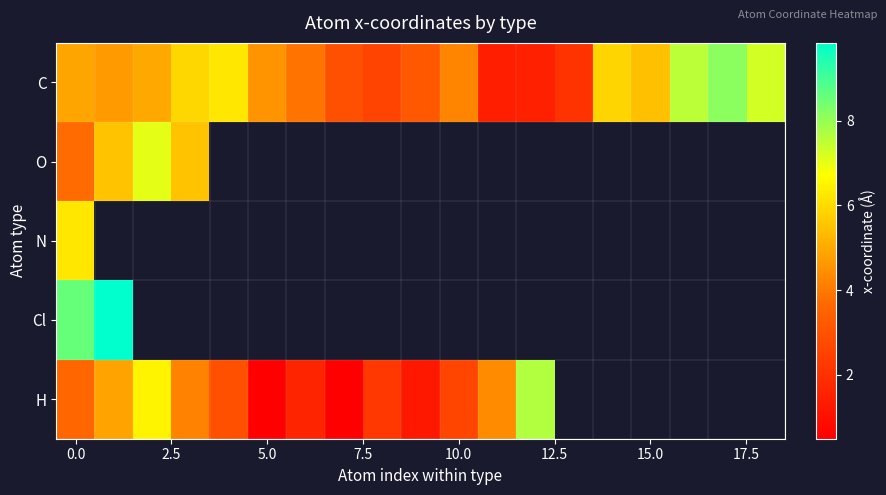

What is the minimum value shown in the chart?

0.5